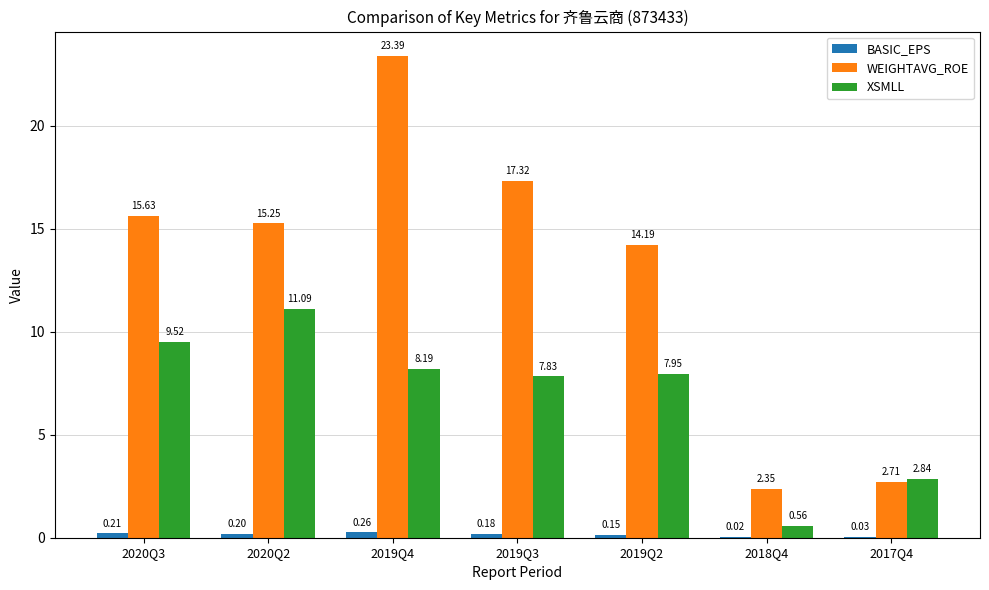

How many series are shown in this chart?

3